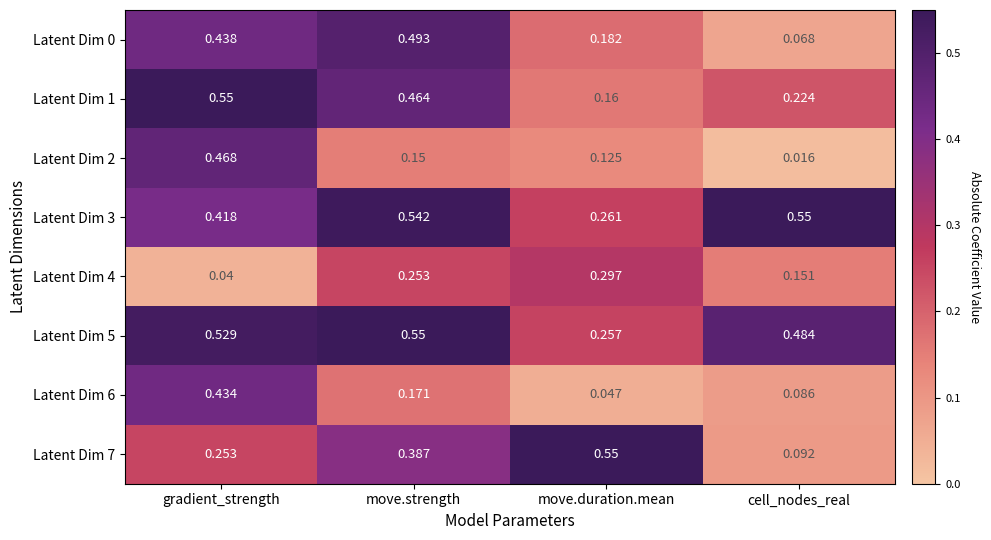

Rank the categories by Latent Dim 7 value from highest to lowest.

move.duration.mean, move.strength, gradient_strength, cell_nodes_real